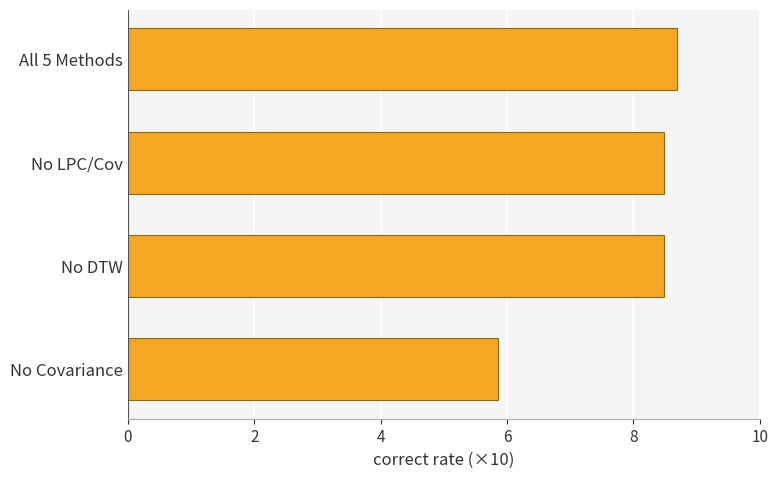

Count the values in the range 8 to 9.

3